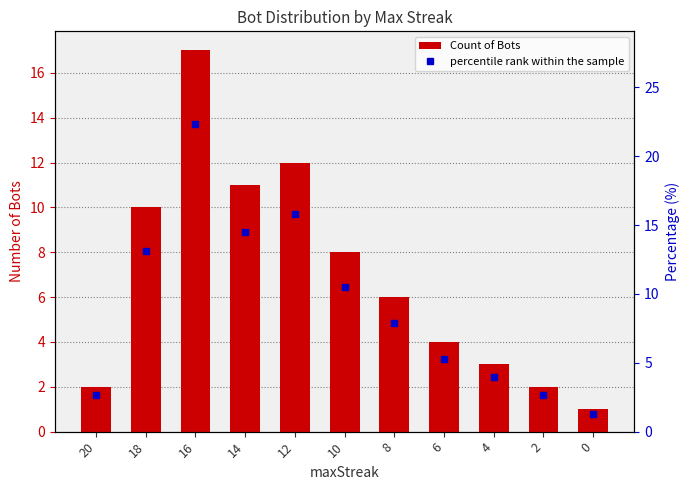

What is the value of the Count of Bots bar at the 4th from the left?

11.0